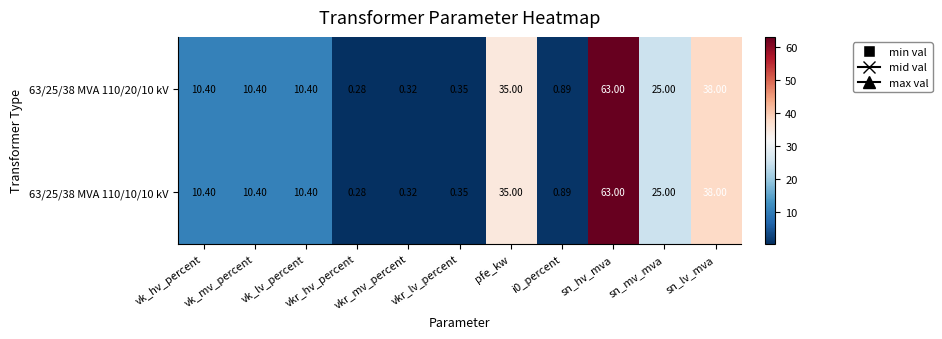

At which category does the chart reach its peak across all series?

sn_hv_mva